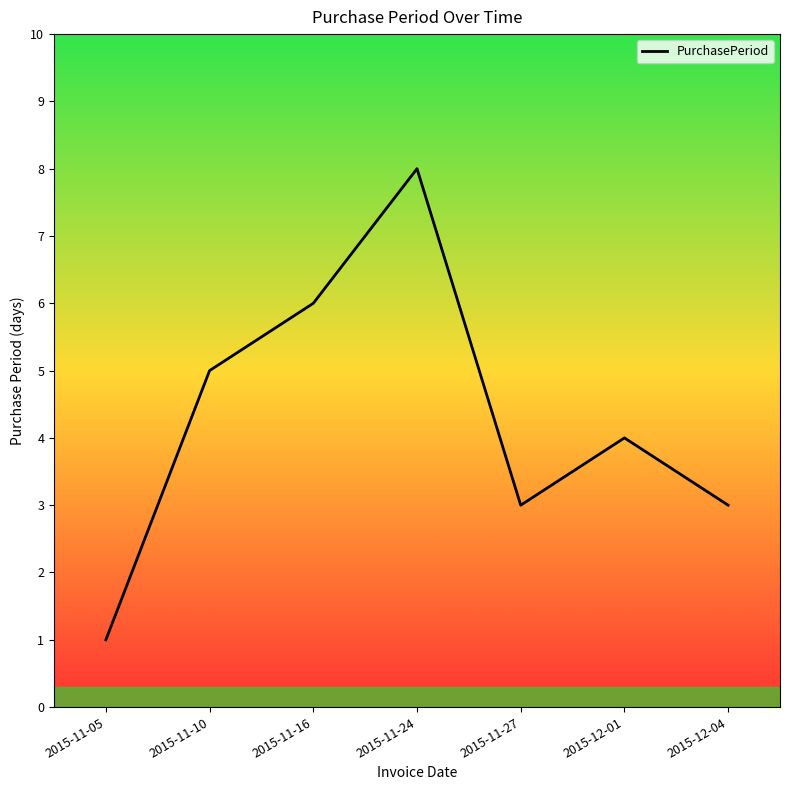

What is the minimum value shown in the chart?

1